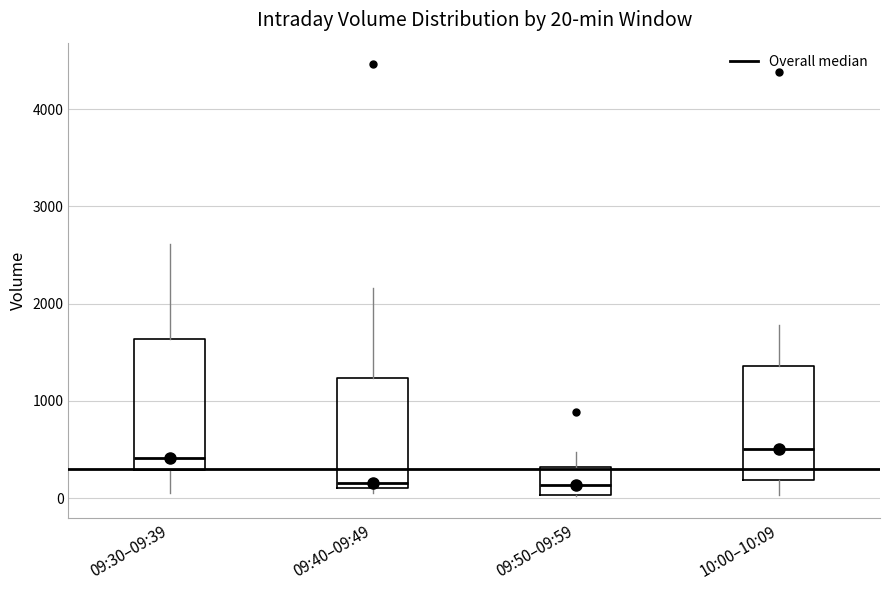

Which box is the tallest, from its lower edge to its upper edge?

09:30–09:39